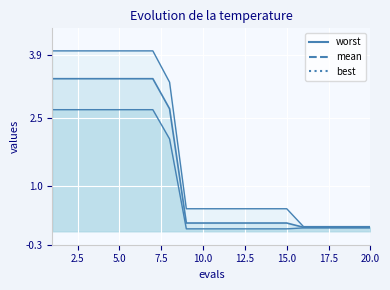

What is the smallest value displayed?

0.1